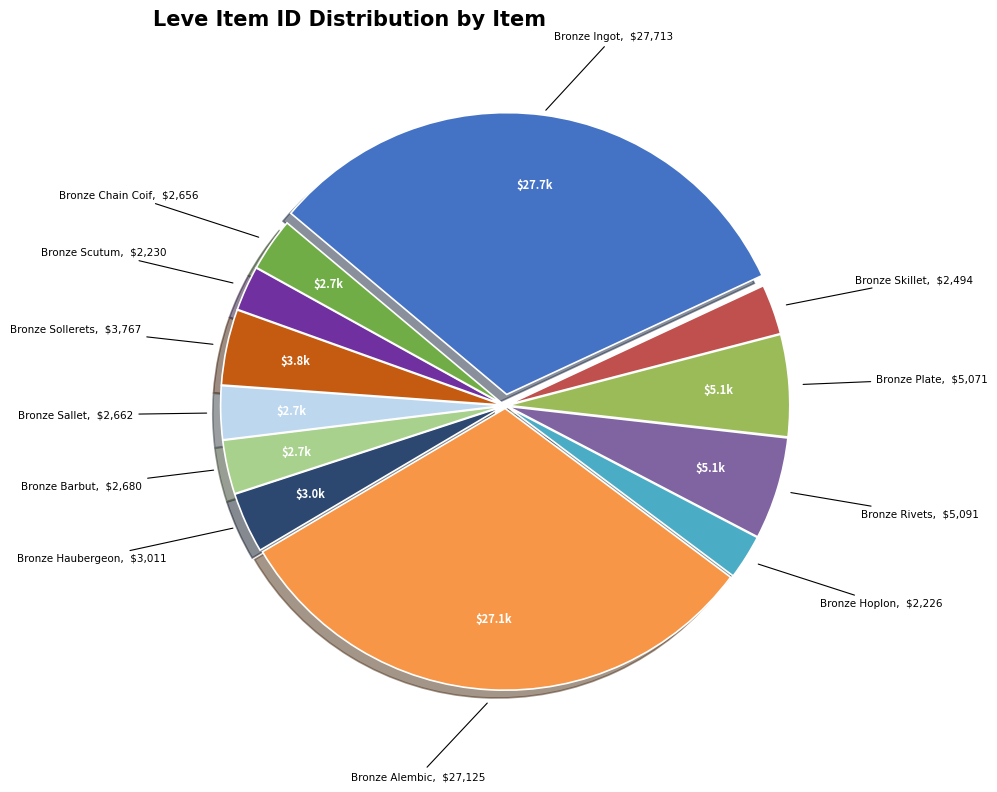

The Bronze Chain Coif slice represents 12% of the pie. True or false?

False